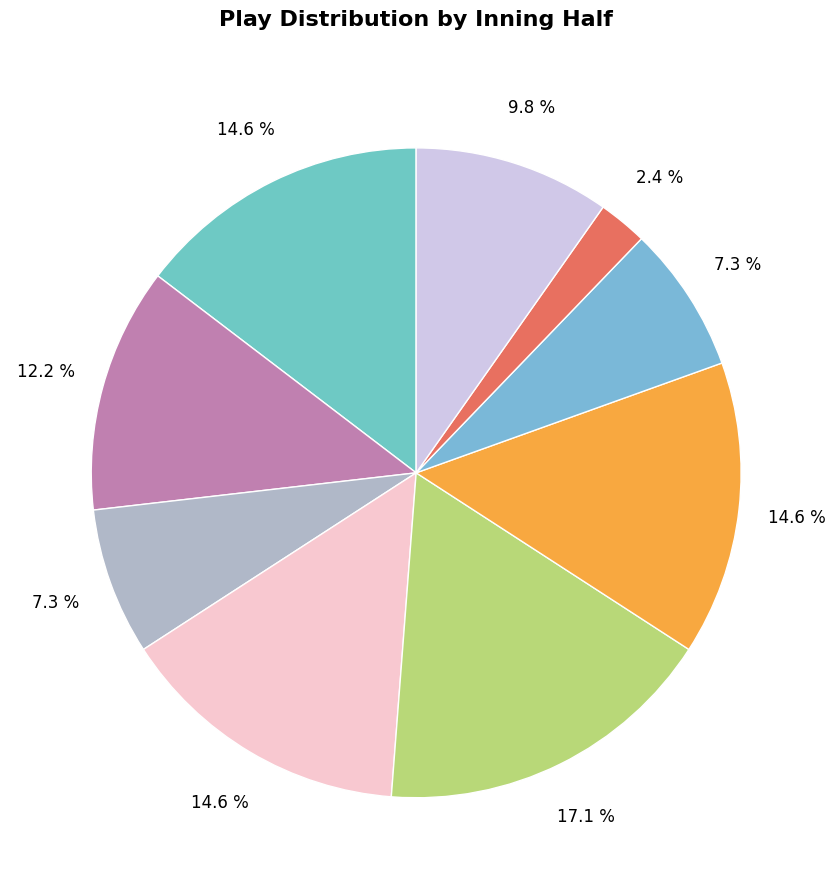

Which slice is the largest?

Inning 3 (top)